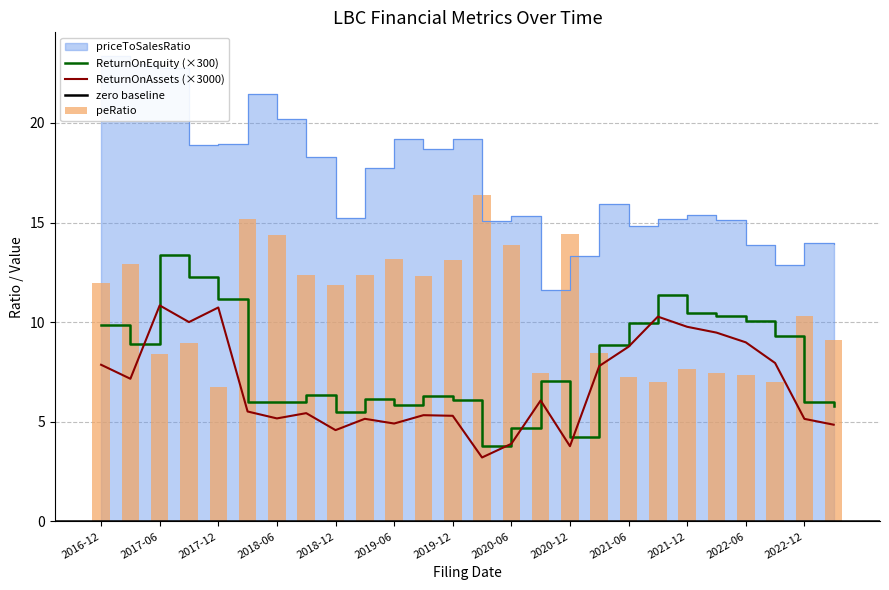

Is it true that peRatio equals 4.7 at 2020-03-31?

False